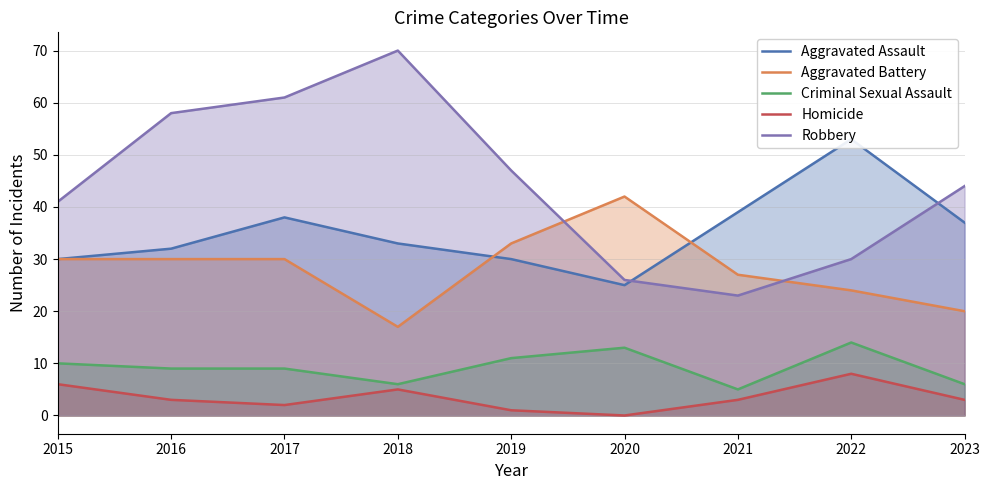

True or false: Aggravated Assault and Robbery cross at least once.

True